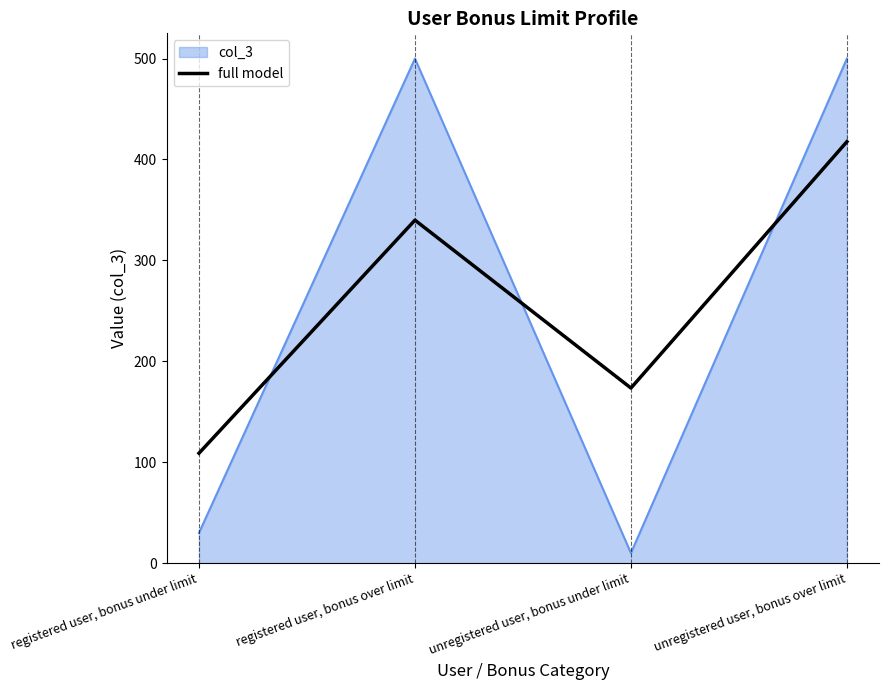

What is the difference between the highest and lowest values at registered user, bonus over limit?

160.1